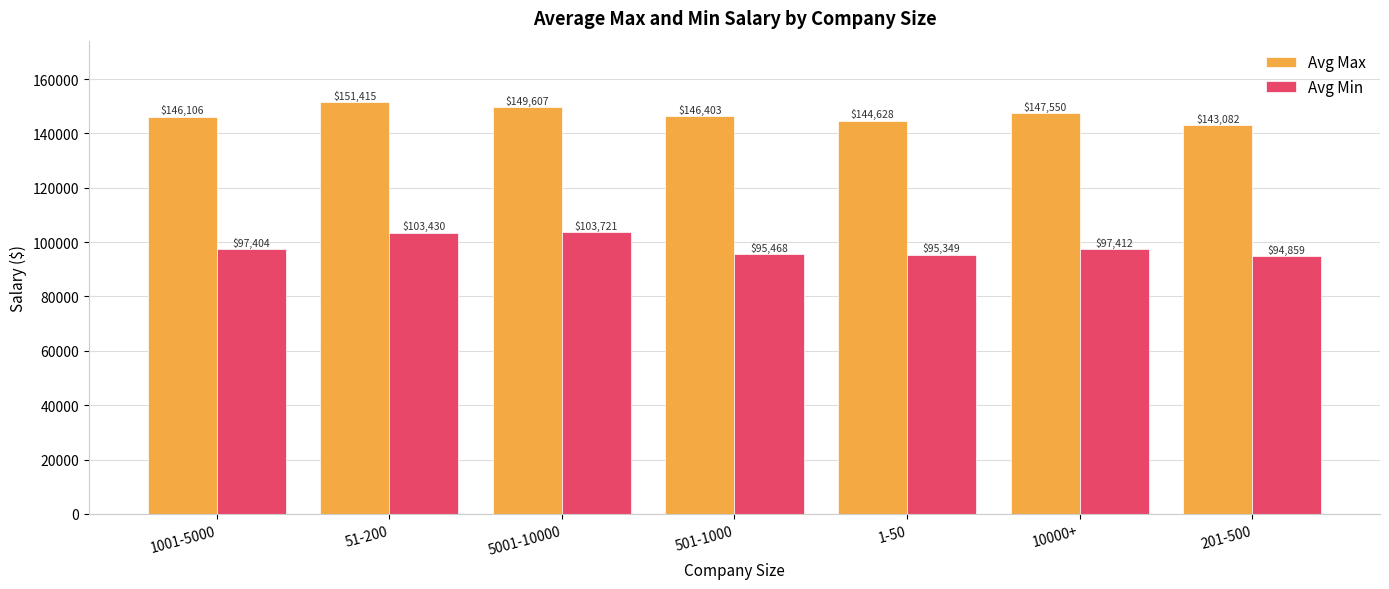

At which category does the chart reach its minimum across all series?

201-500